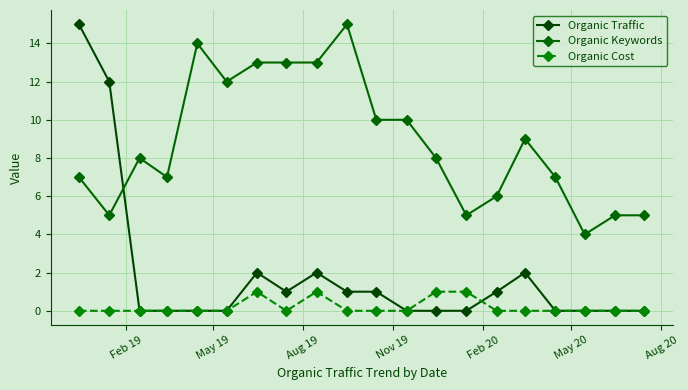

Count the number of categories in the chart.

20